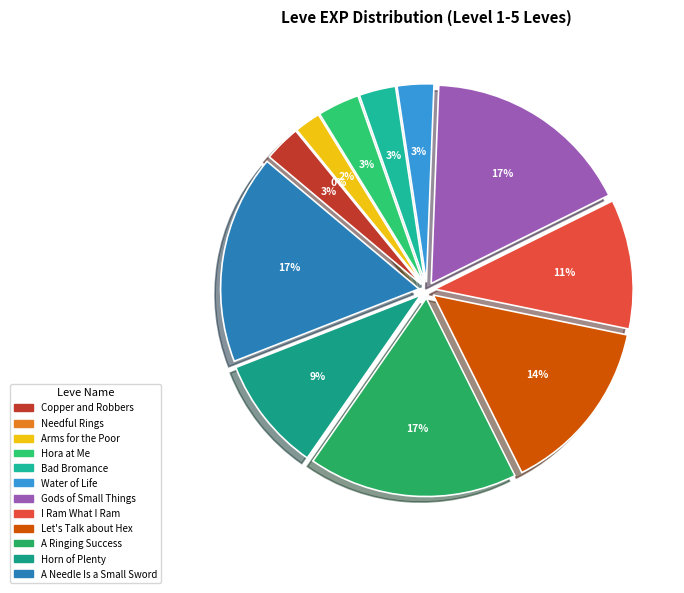

What percentage do Horn of Plenty and Let's Talk about Hex together represent?

23.8%